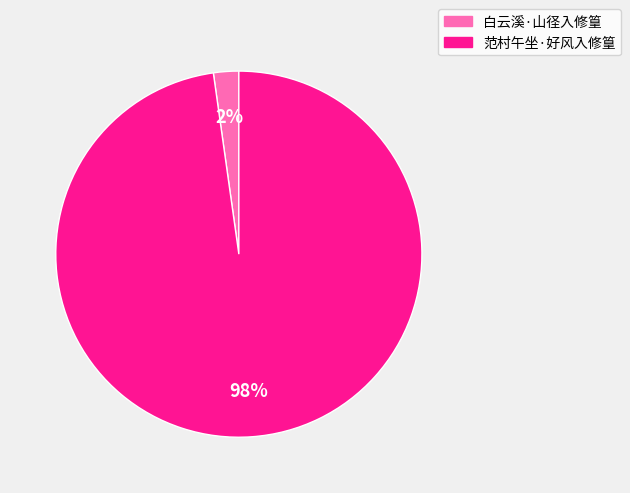

Which has a higher value, 范村午坐·好风入修篁 or 白云溪·山径入修篁?

范村午坐·好风入修篁